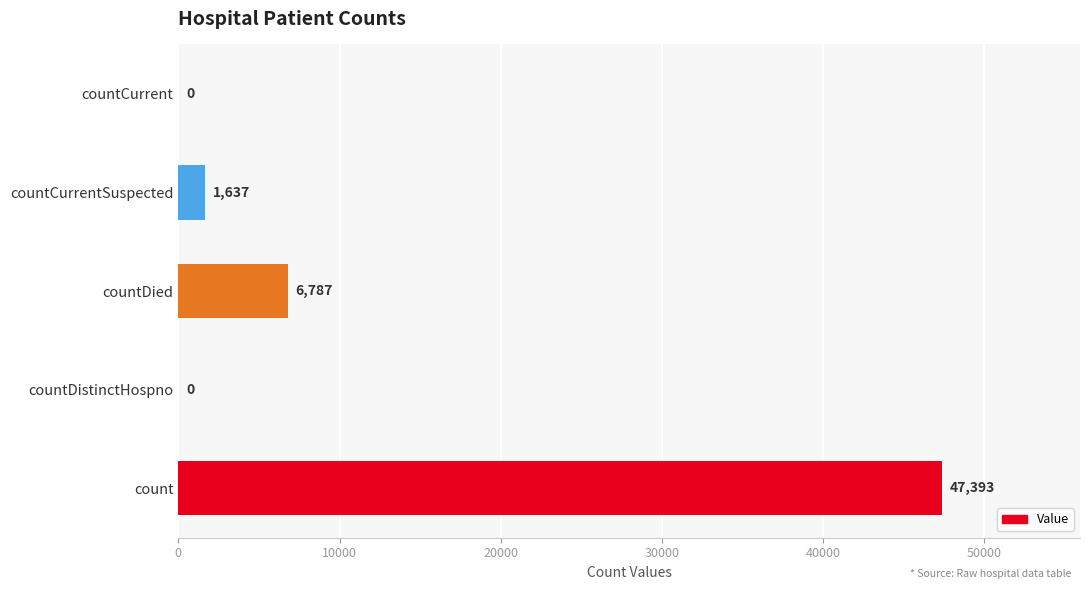

Reading bottom to top, transcribe all the data shown in this chart.

count=47393	countDistinctHospno=0	countDied=6787	countCurrentSuspected=1637	countCurrent=0